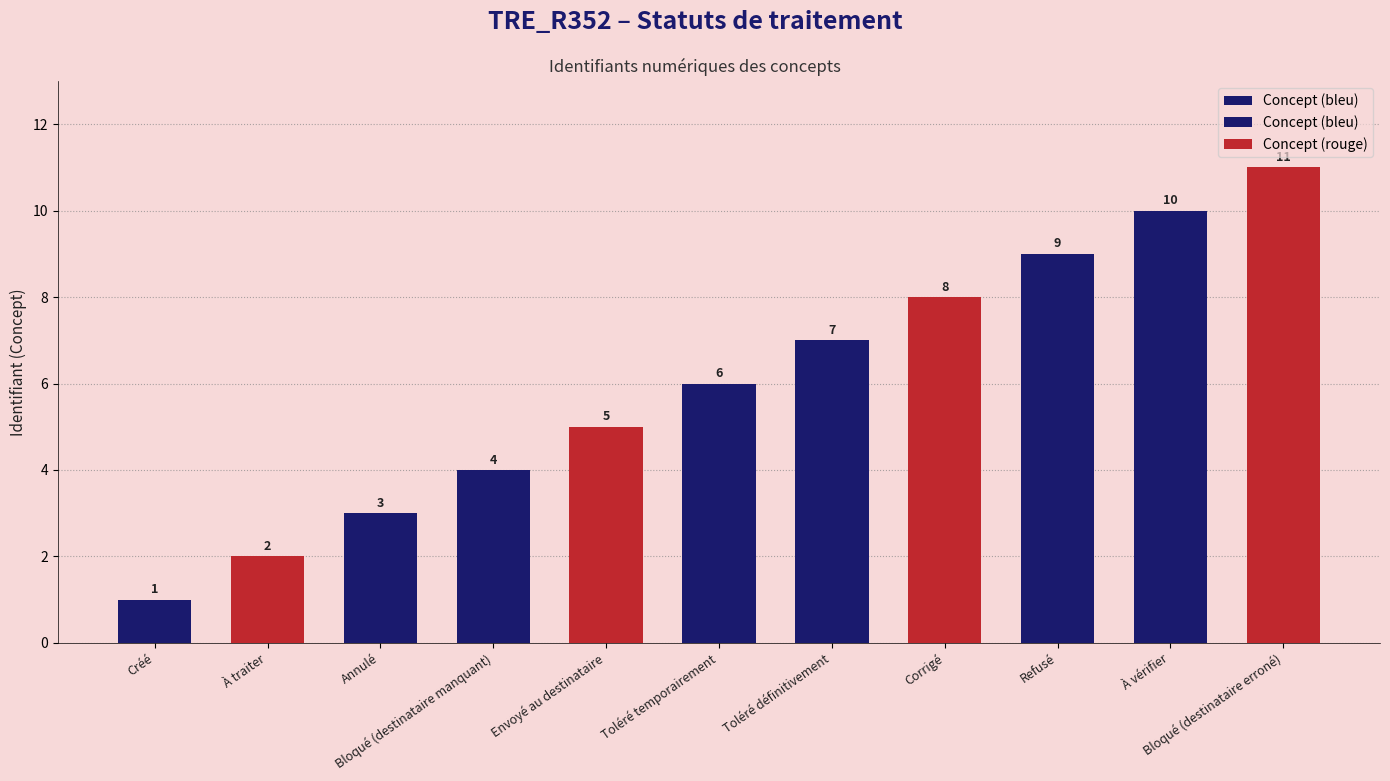

The chart shows a value of 3 at Annulé. True or false?

True